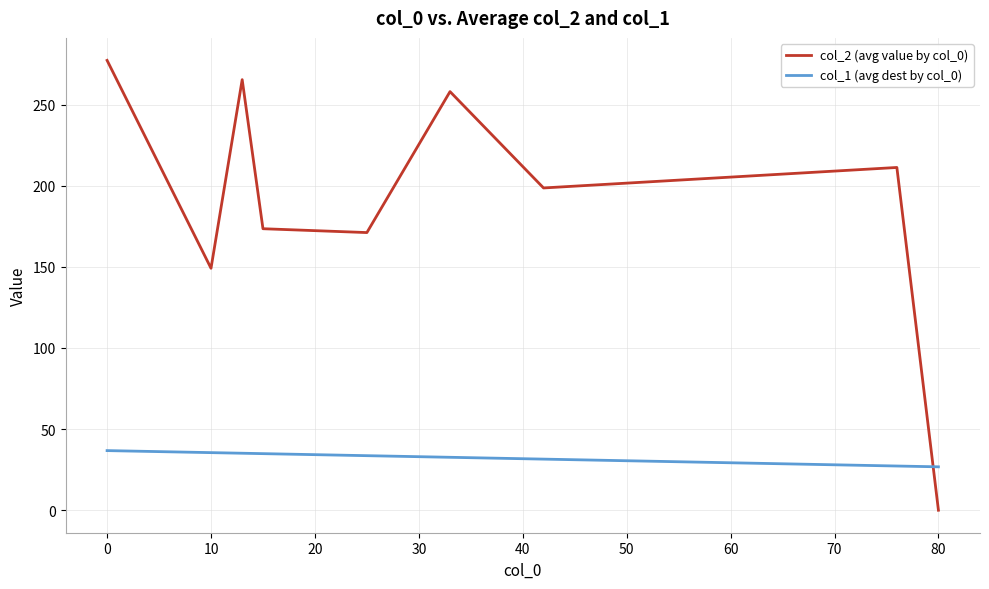

True or false: col_2 (avg value by col_0) and col_1 (avg dest by col_0) intersect in this chart.

True